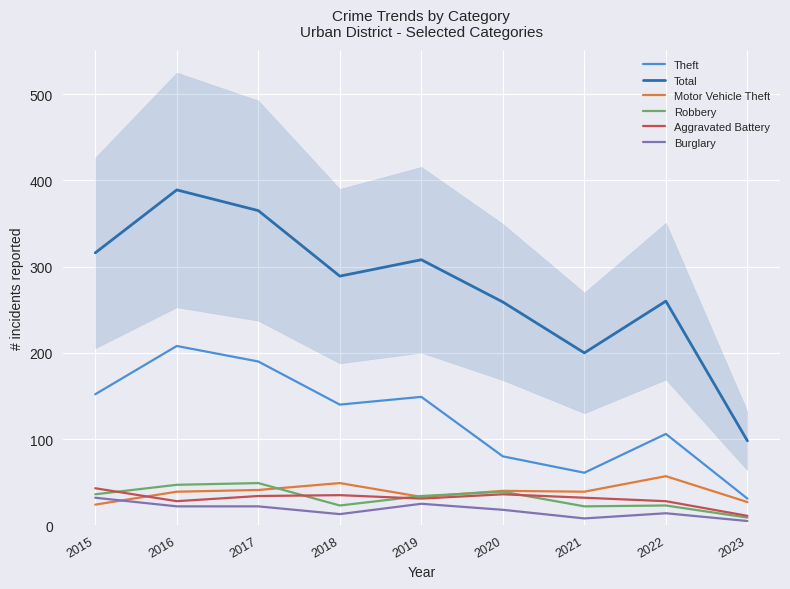

True or false: Burglary and Robbery cross at least once.

False